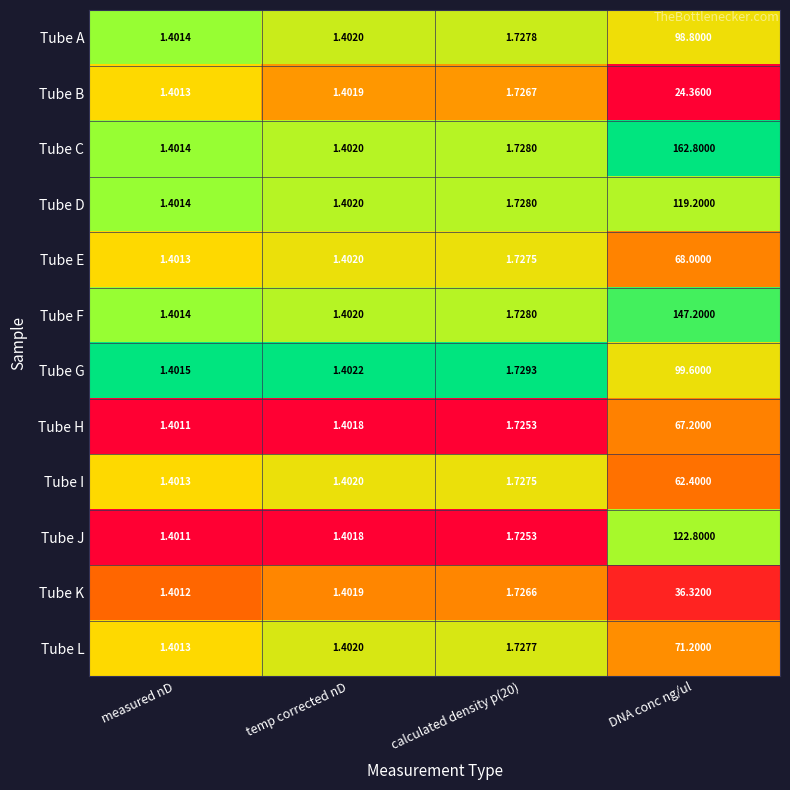

Count the number of categories in the chart.

4